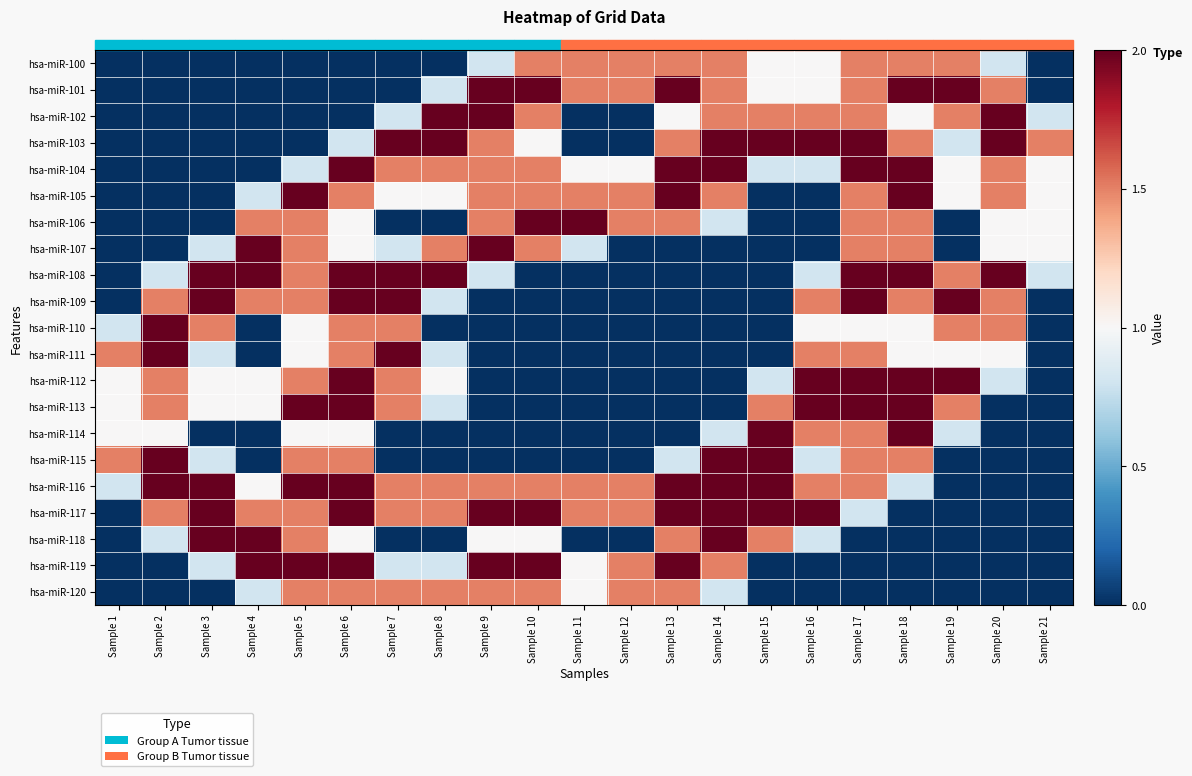

List the series in order of their peak value, lowest first.

hsa-miR-100, hsa-miR-120, hsa-miR-101, hsa-miR-102, hsa-miR-103, hsa-miR-104, hsa-miR-105, hsa-miR-106, hsa-miR-107, hsa-miR-108, hsa-miR-109, hsa-miR-110, hsa-miR-111, hsa-miR-112, hsa-miR-113, hsa-miR-114, hsa-miR-115, hsa-miR-116, hsa-miR-117, hsa-miR-118, hsa-miR-119